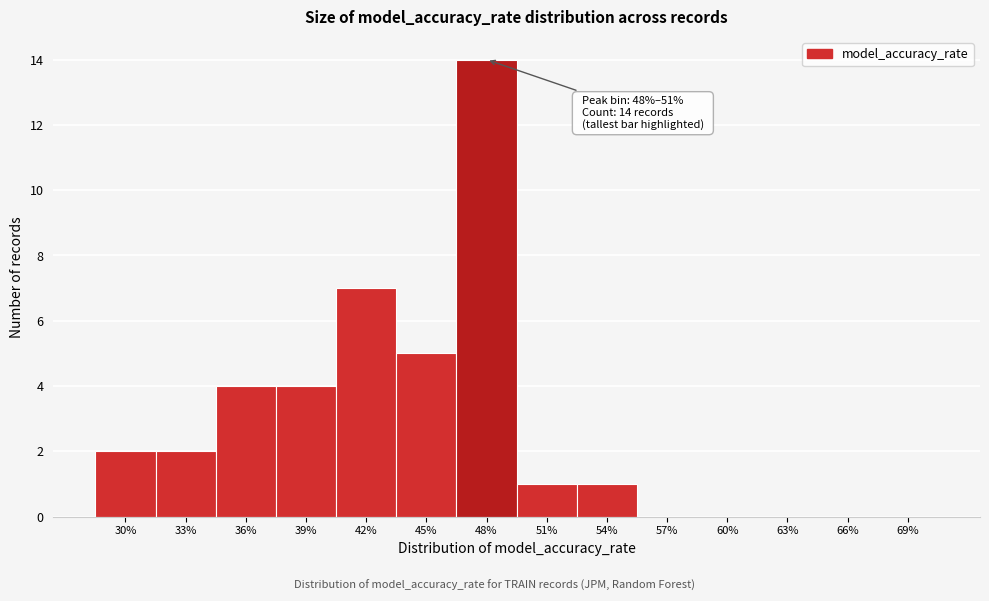

Reading right to left, list all the values displayed in this chart.

69%=0	66%=0	63%=0	60%=0	57%=0	54%=1	51%=1	48%=14	45%=5	42%=7	39%=4	36%=4	33%=2	30%=2